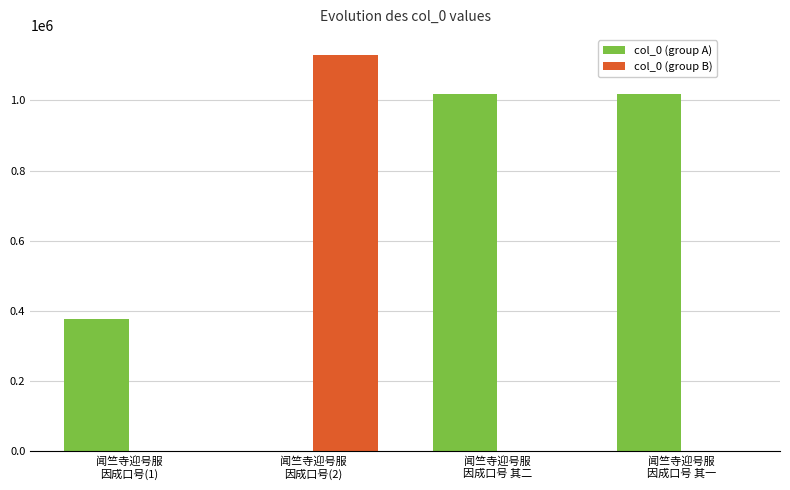

Which series has the largest total across all categories?

col_0 (group A)